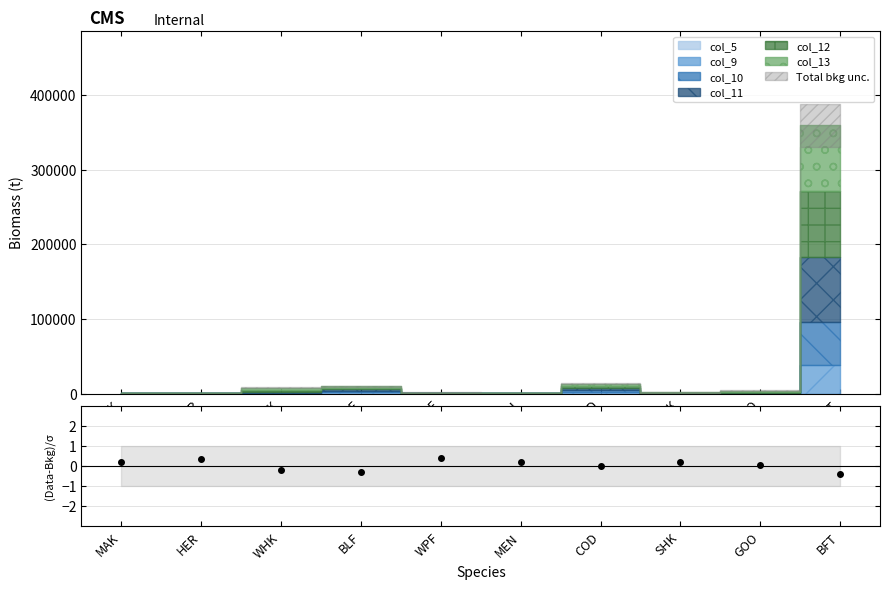

List the labels in order of value, smallest first.

BFT, BLF, WHK, COD, GOO, MAK, SHK, MEN, HER, WPF